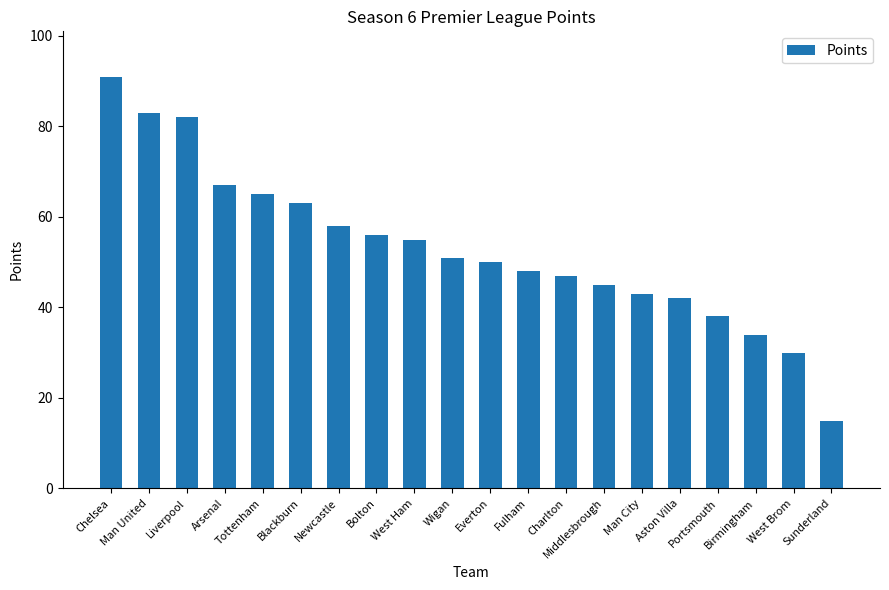

What is the sum of the values at Newcastle and Birmingham?

92